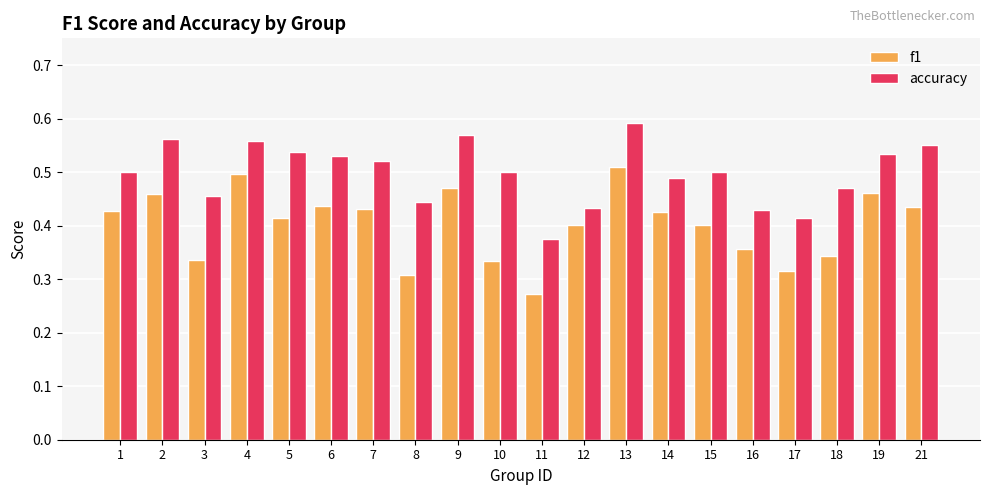

At which category is the sum across all series the highest?

13